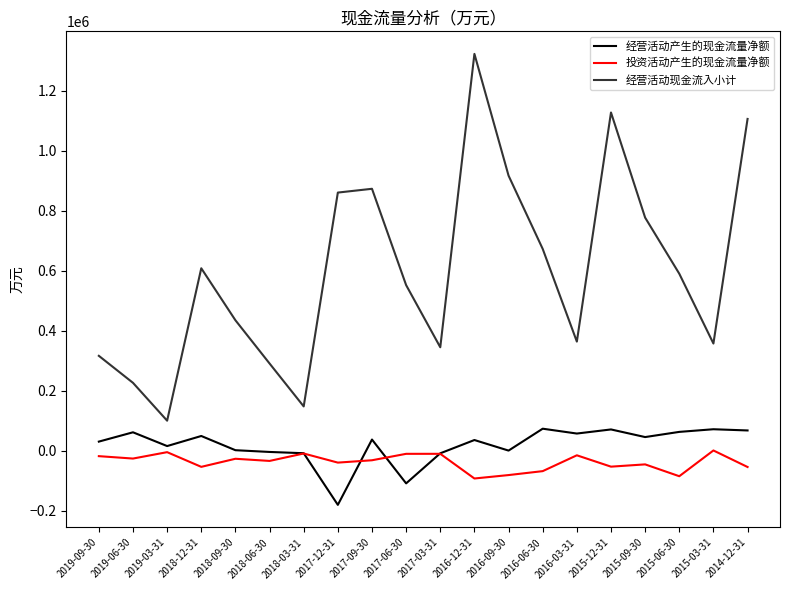

At which category does 投资活动产生的现金流量净额 reach its first local peak?

2019-03-31